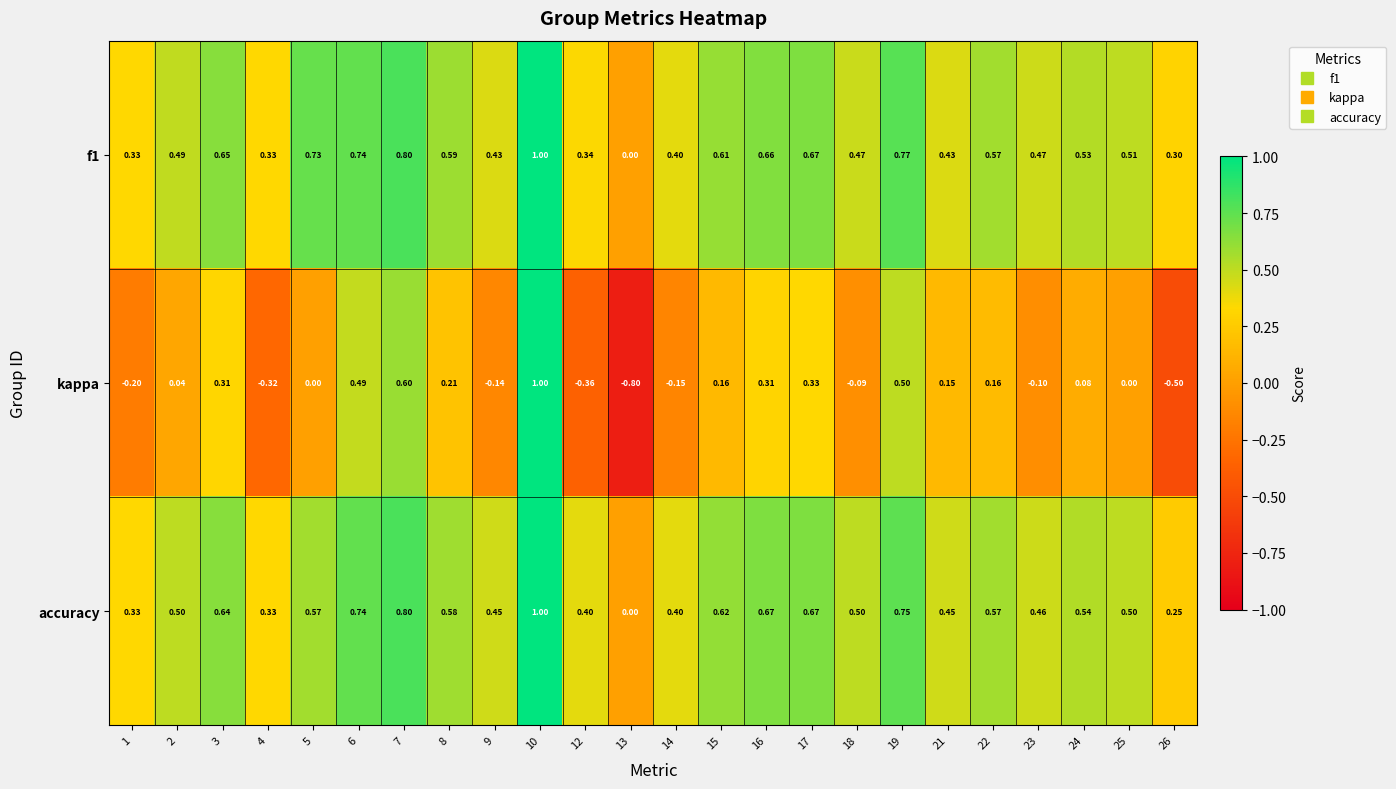

Is the value of kappa at 19 greater than the value of f1 at 25?

No